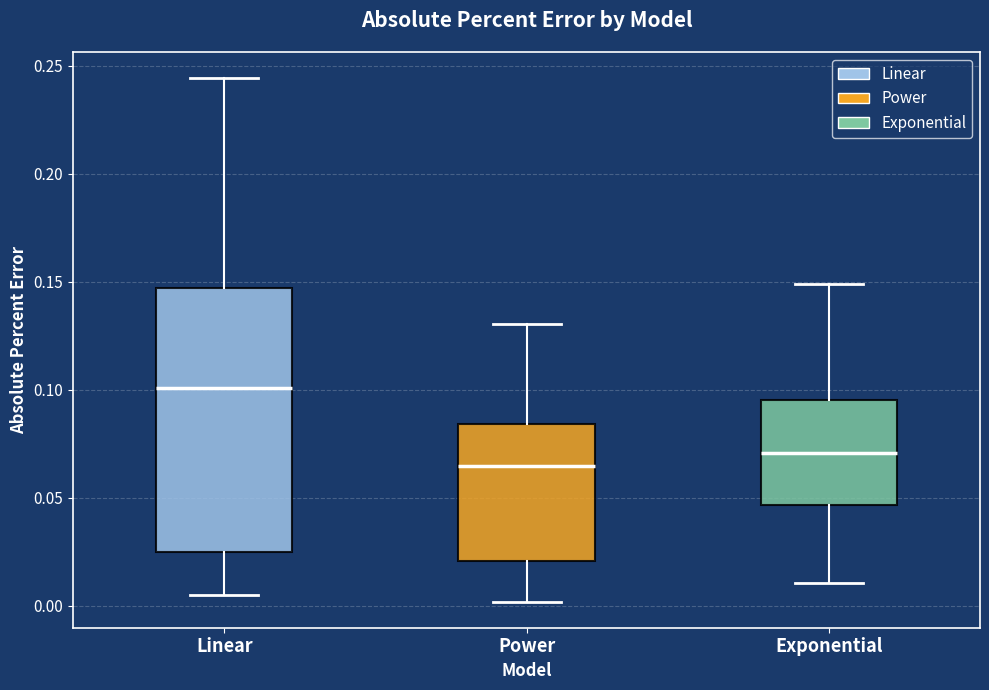

Where is the upper edge of the box for Exponential on the y-axis? The values are not printed on the chart, so give them approximately, as read against the axis.

0.095